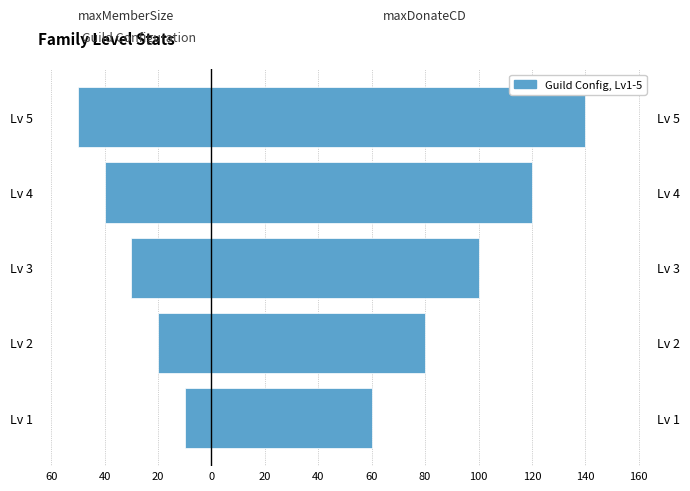

True or false: maxMemberSize has a value of -9 at Lv 3.

False